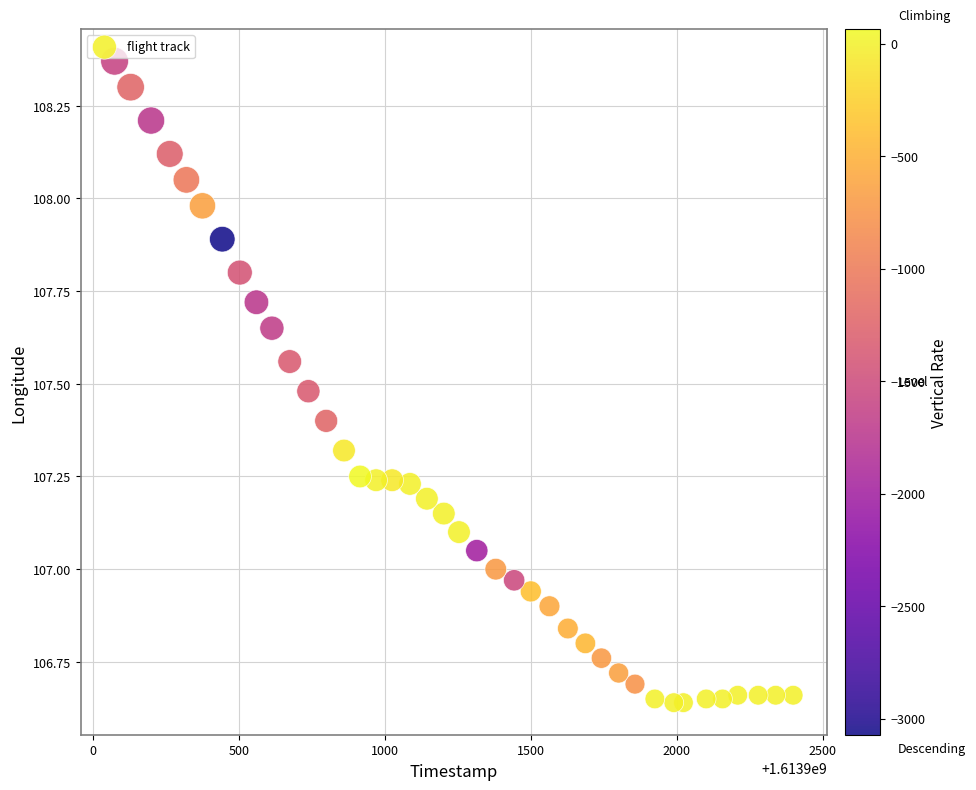

What is the range of X values (max minus min)?

2325.0